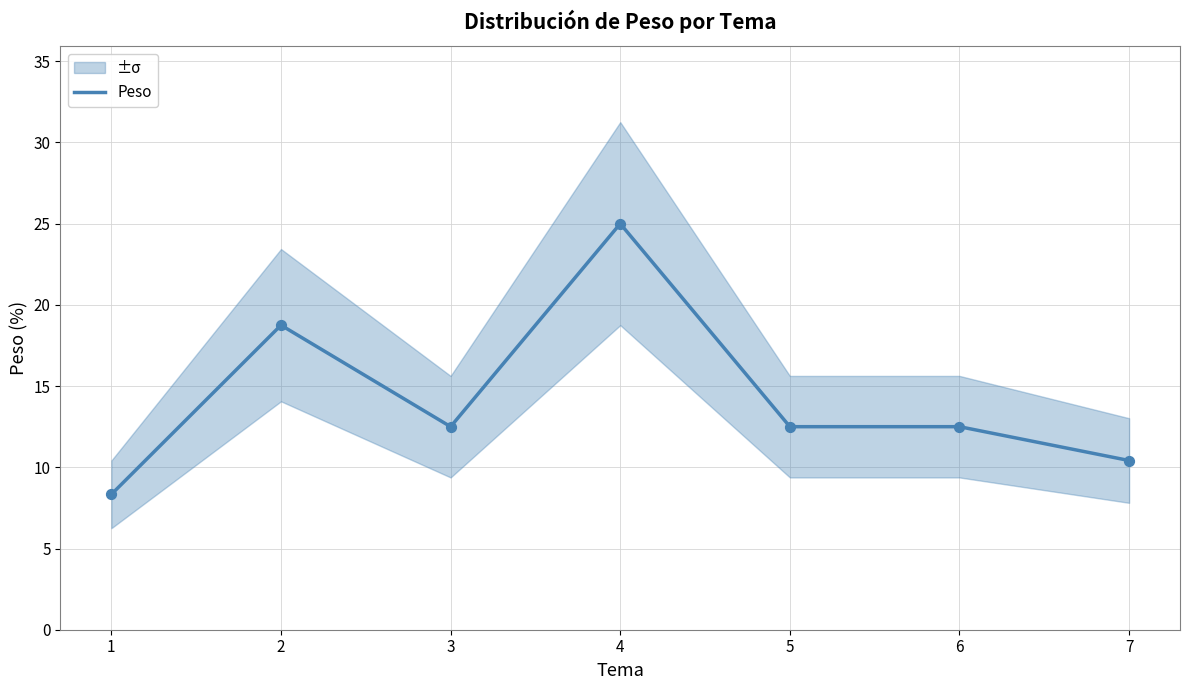

What is the change in value from 4 to 7?

-14.6